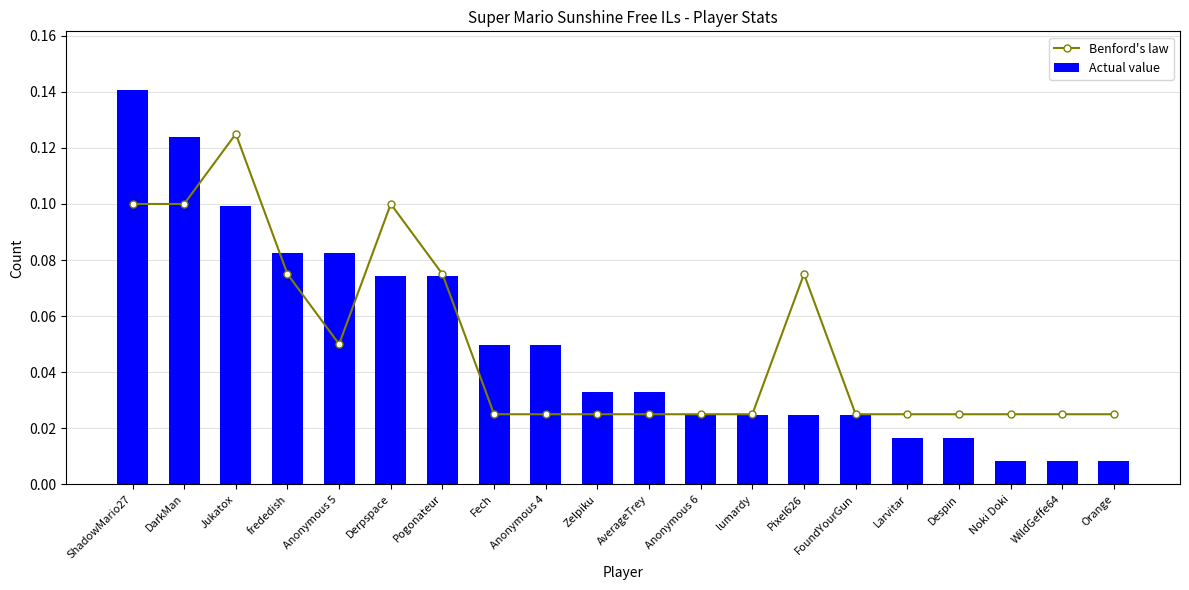

What is the label of the 8th bar from the right?

lumardy